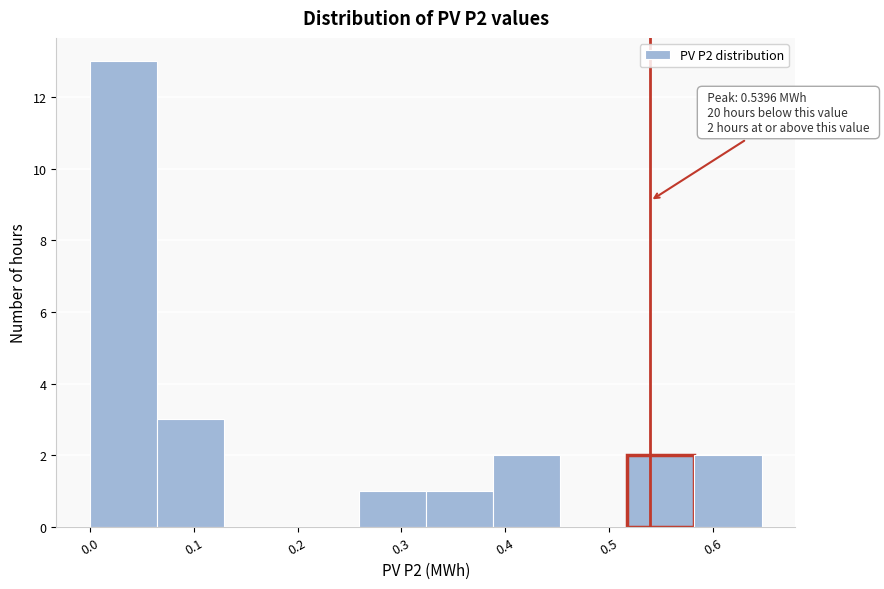

Which range on the x-axis has the tallest bar?

0.00 to 0.06